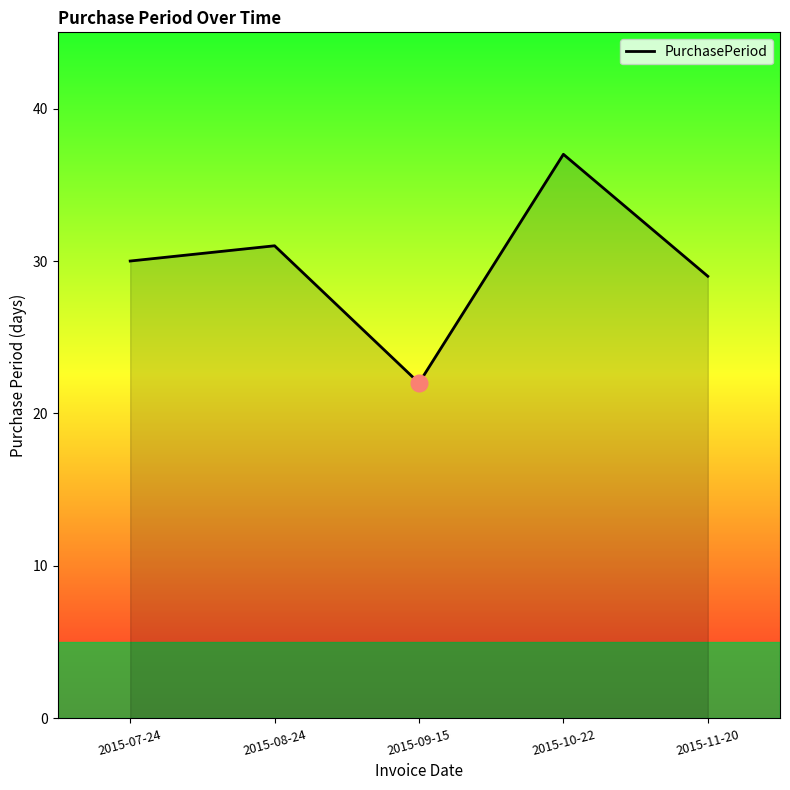

Rank the categories by value from highest to lowest.

2015-10-22, 2015-08-24, 2015-07-24, 2015-11-20, 2015-09-15